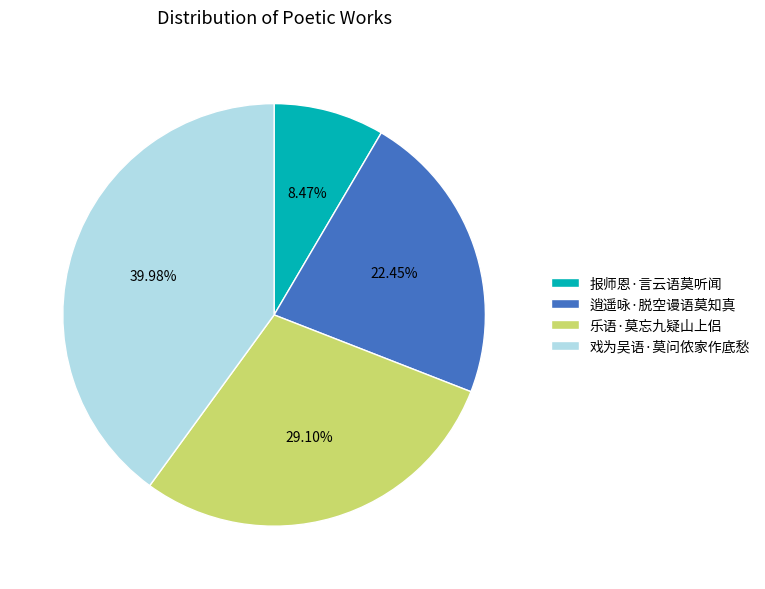

Is it true that 逍遥咏·脱空谩语莫知真 is 22% of the pie?

True